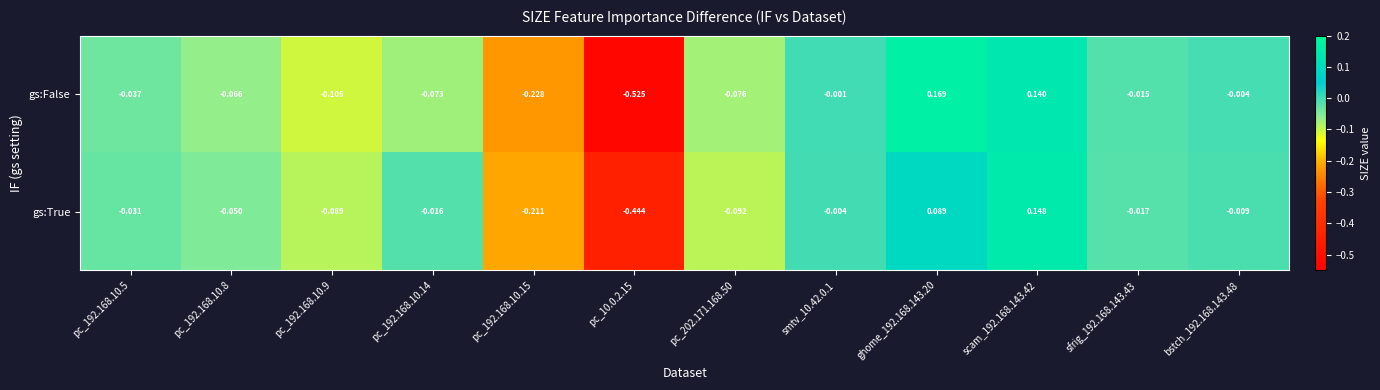

Which series has the largest total across all categories?

gs:True